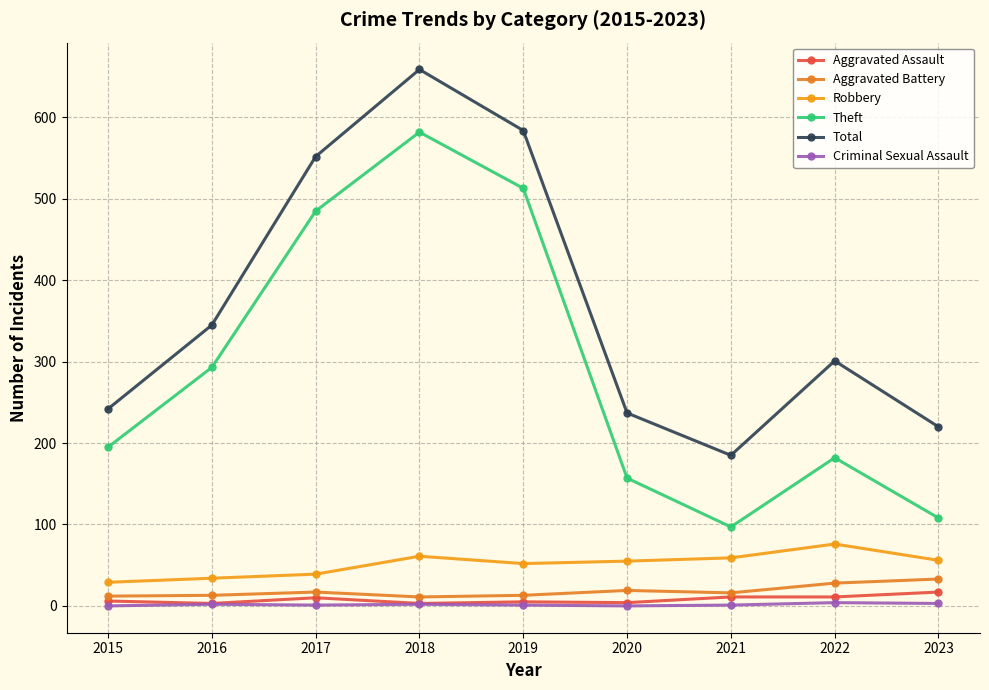

Which series has the widest spread of values?

Theft